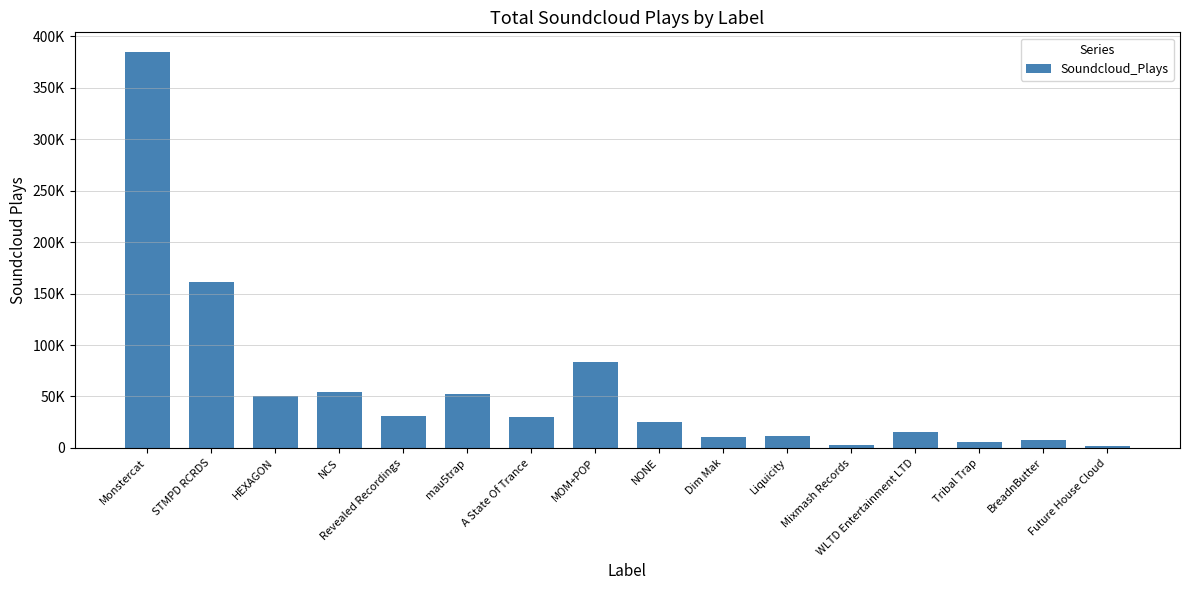

Does the chart contain any negative values?

No